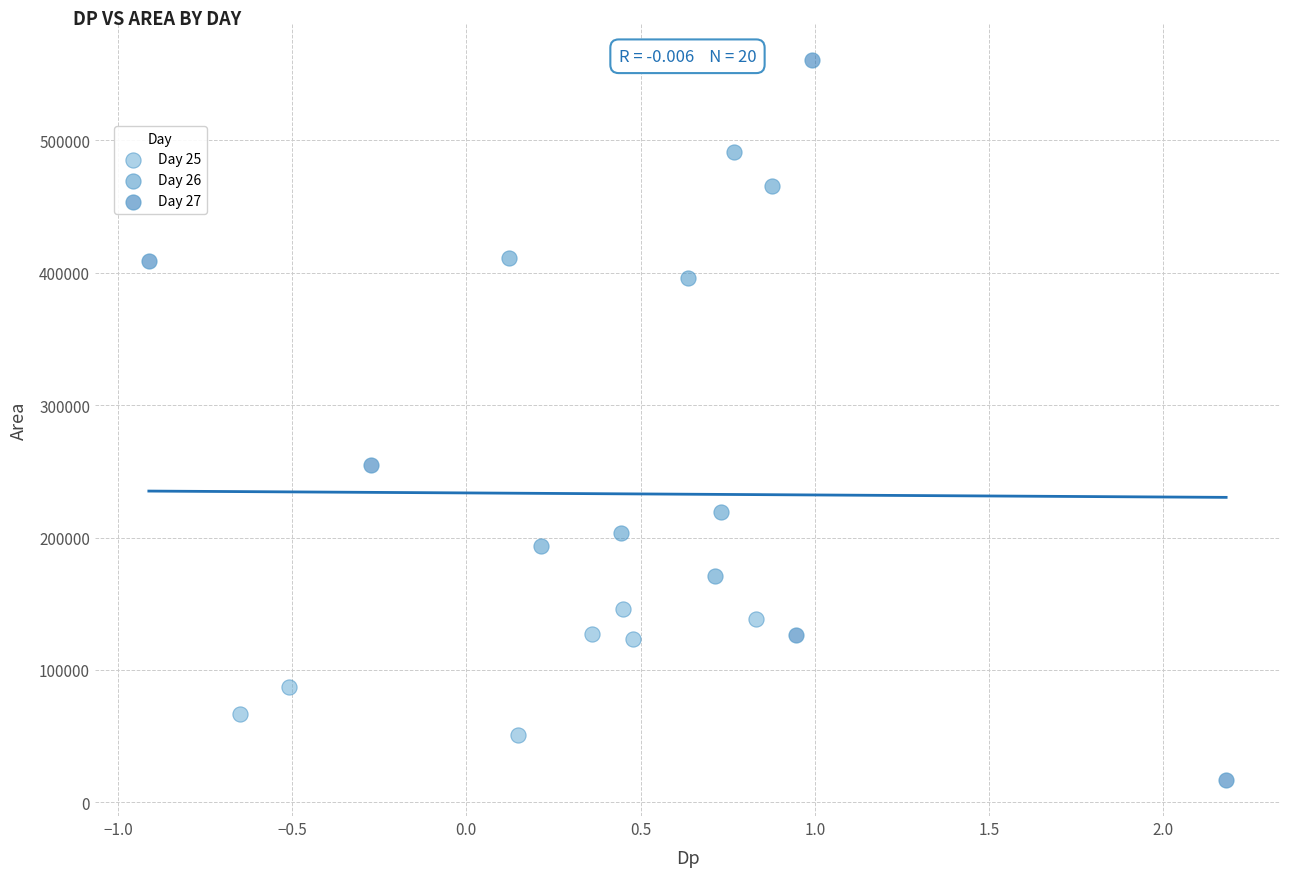

Which series reaches the minimum Y coordinate?

Day 27